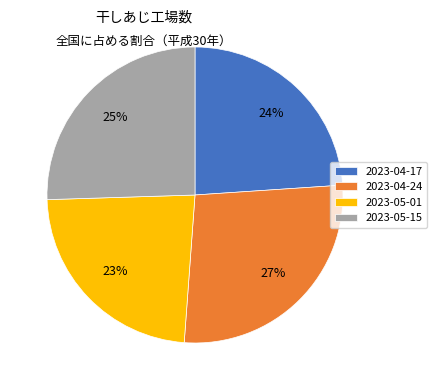

True or false: 2023-05-15 accounts for 16% of the total.

False